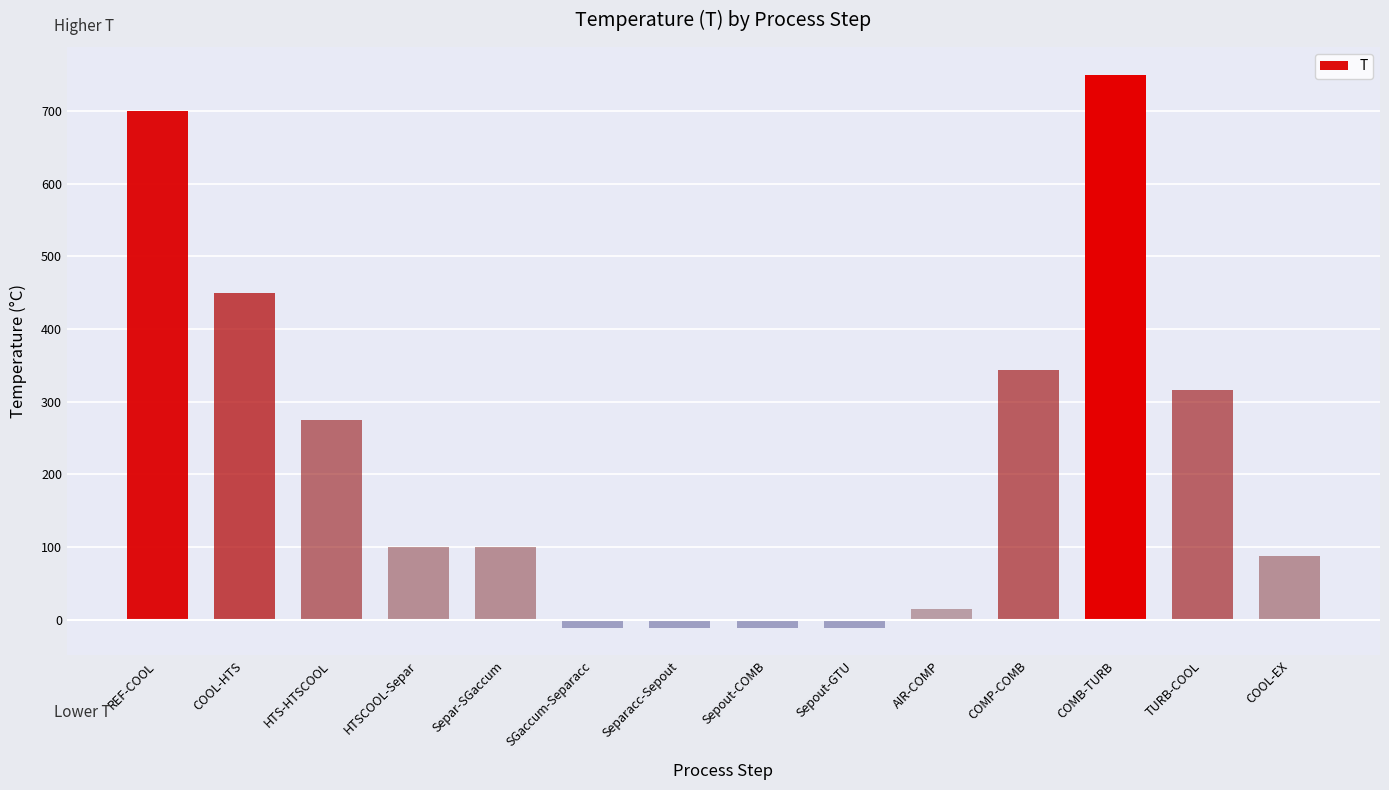

What is the sum of all values?

3092.4